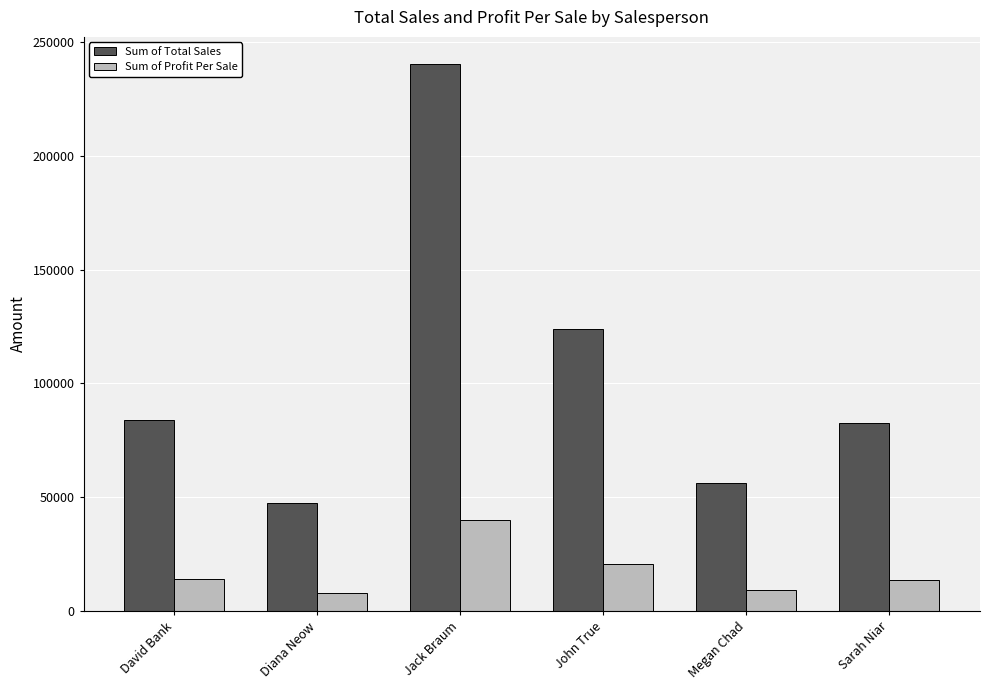

How many bars are there in total?

12